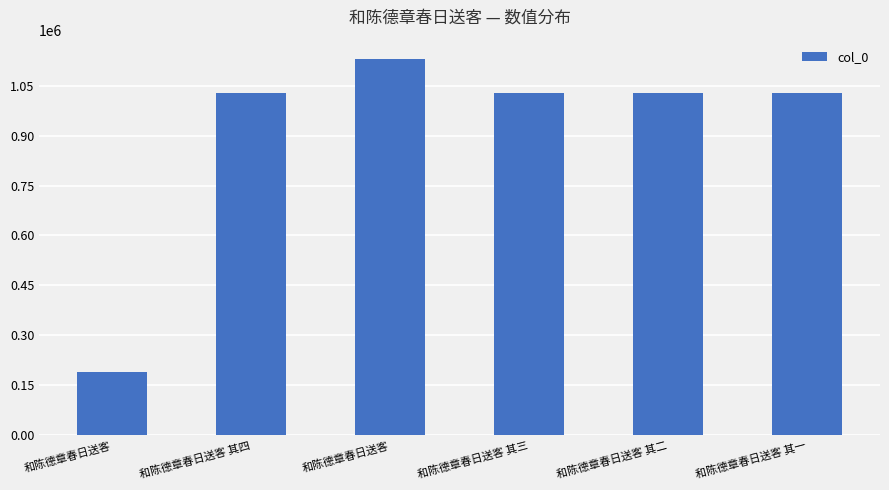

Read the value at 和陈德章春日送客 其一.

1028932